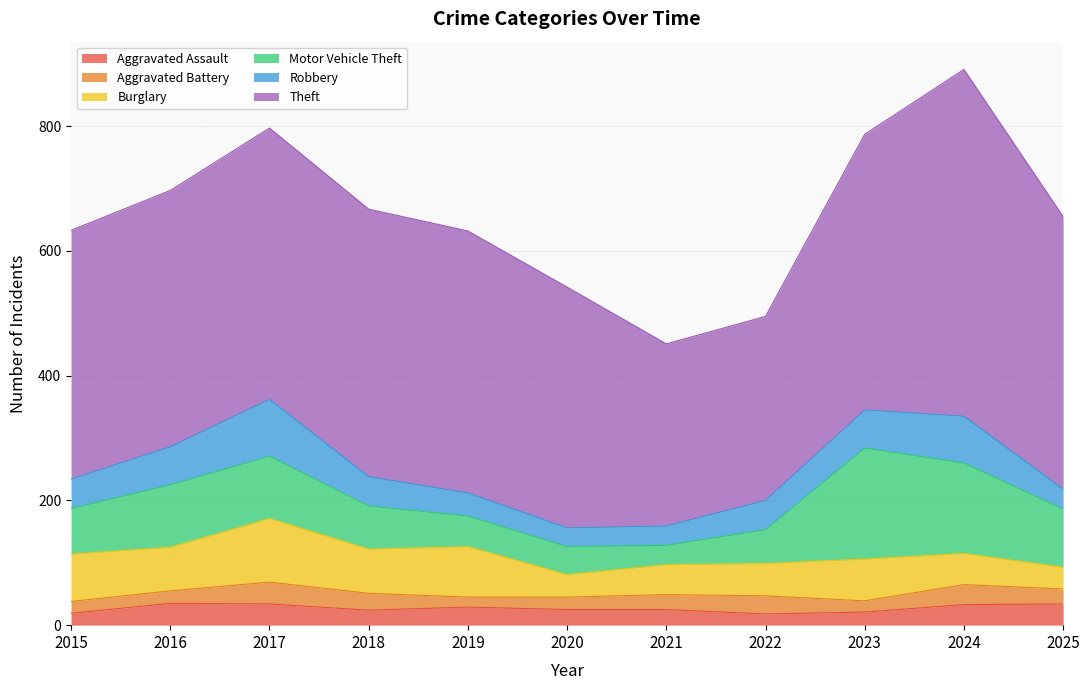

True or false: Aggravated Assault has more than 1 points higher than both neighbors.

True